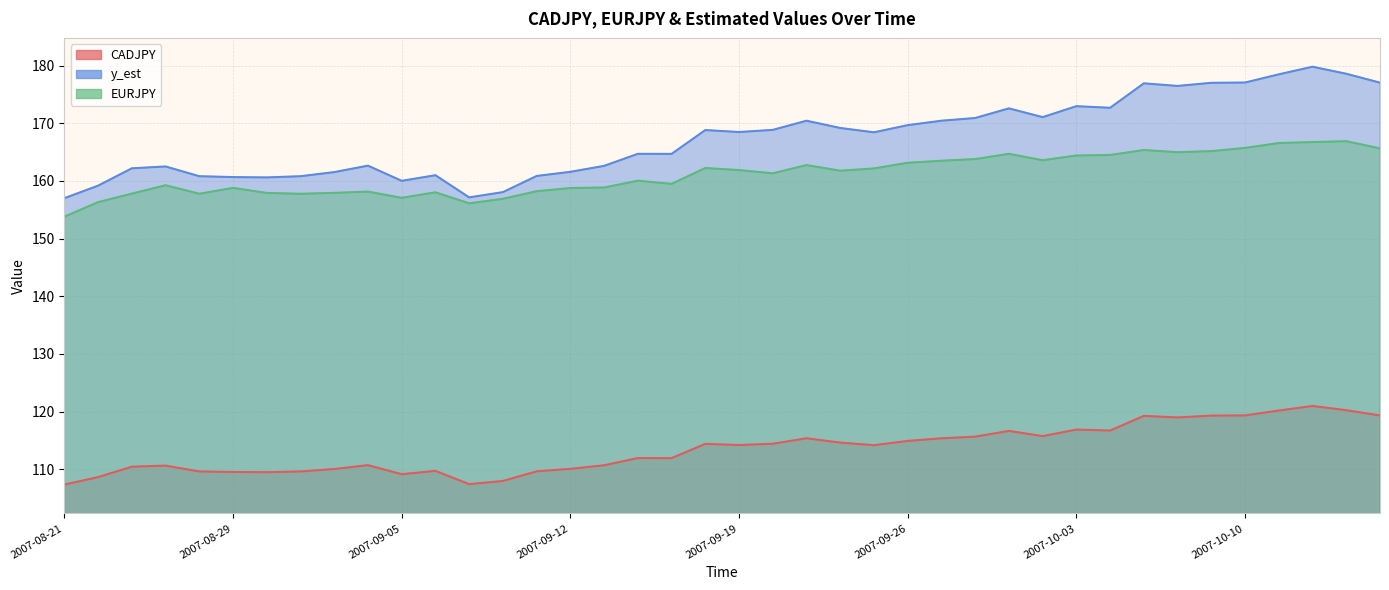

True or false: y_est and CADJPY intersect in this chart.

False